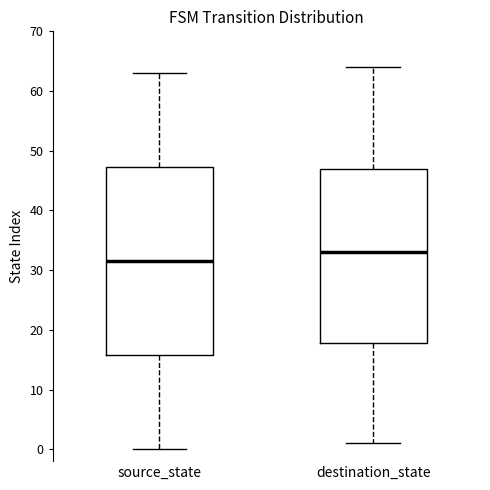

Reading left to right, transcribe this box plot: for each box, give where its median line is, the range the box spans, and where its two whiskers end, as read against the y-axis. The values are not printed on the chart, so give them approximately, as read against the axis.

source_state: median 32, box 16 to 47, whiskers 0 to 63
destination_state: median 33, box 18 to 47, whiskers 1 to 64